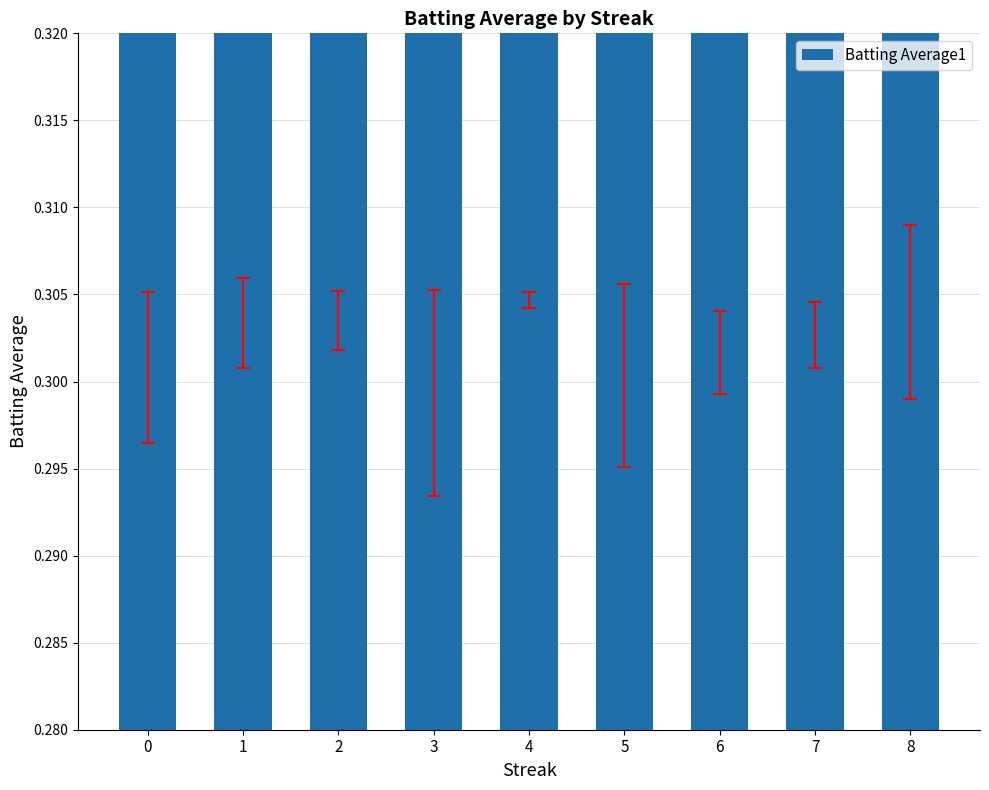

The chart shows a value of 0.3 at 8. True or false?

True